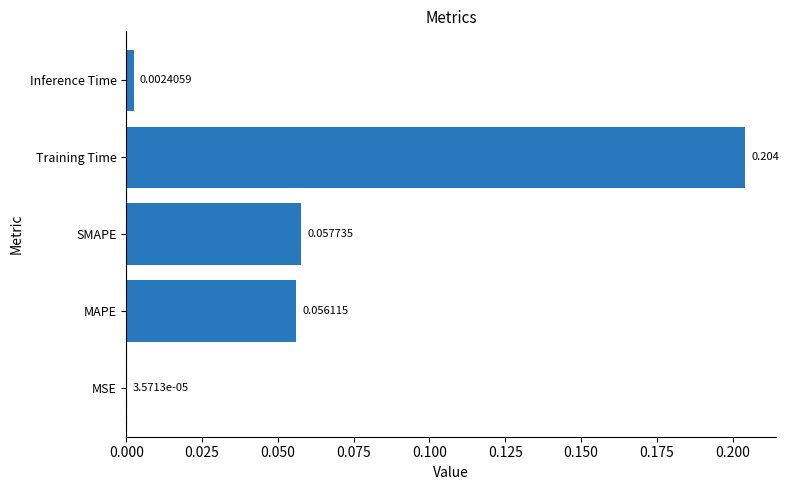

Where is the data nearest to the value 0?

MSE